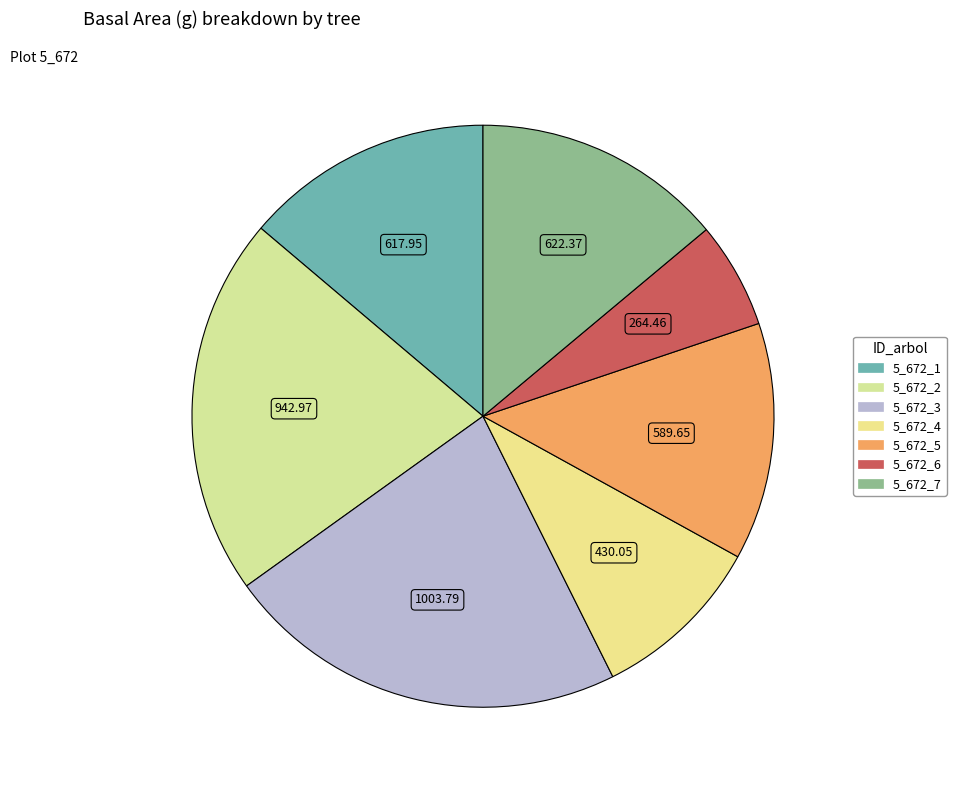

True or false: 5_672_1 accounts for 14% of the total.

True